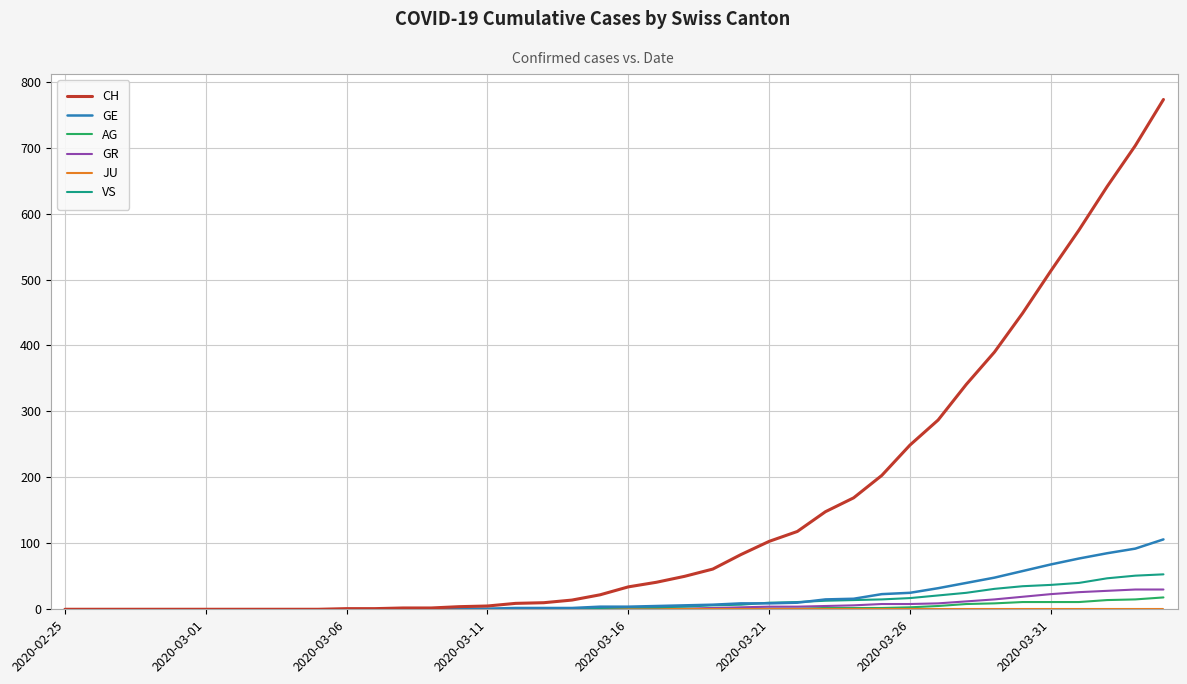

What is the highest value of the AG series?

18